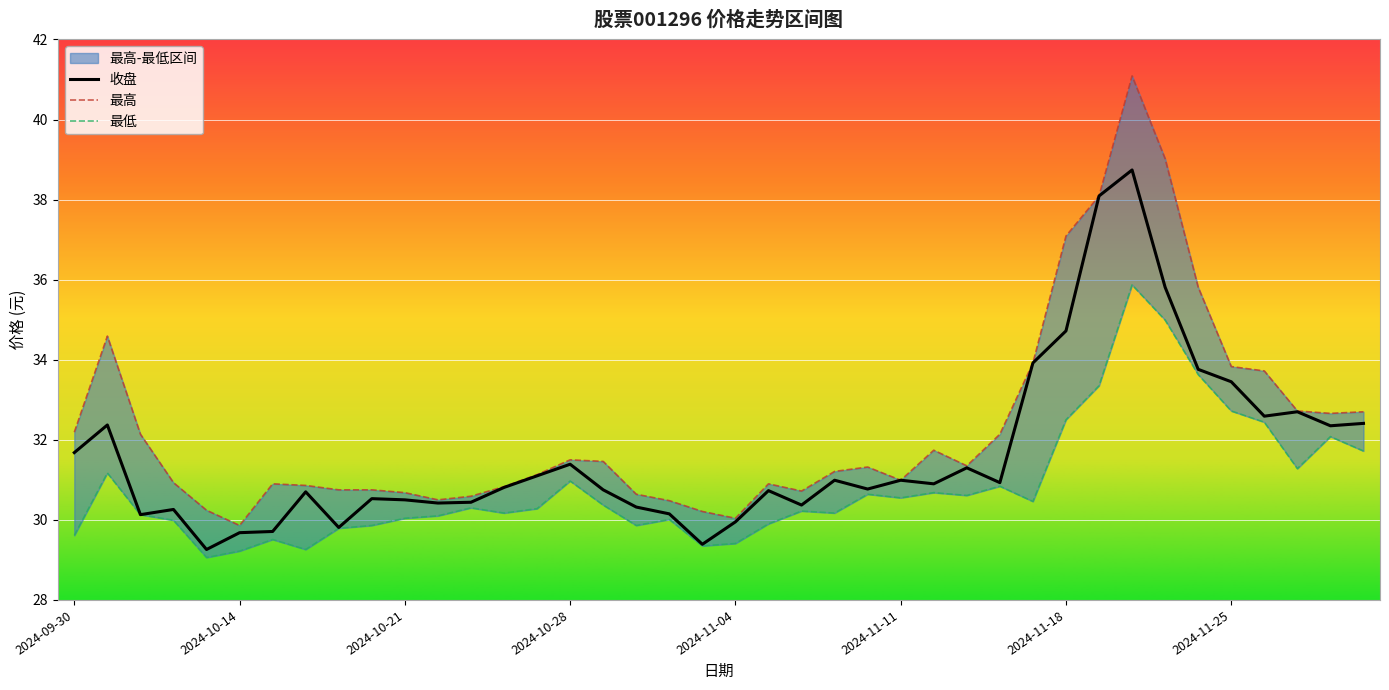

What is the spread (max minus min) of values at 2024-11-04?

0.6